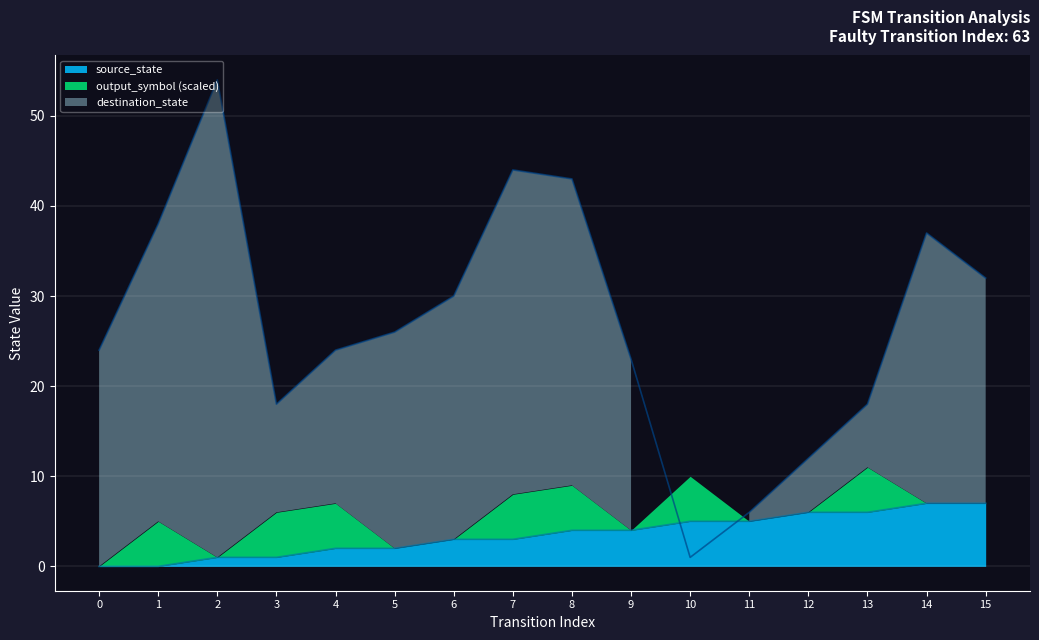

The destination_state series shows 26 at 5. True or false?

True